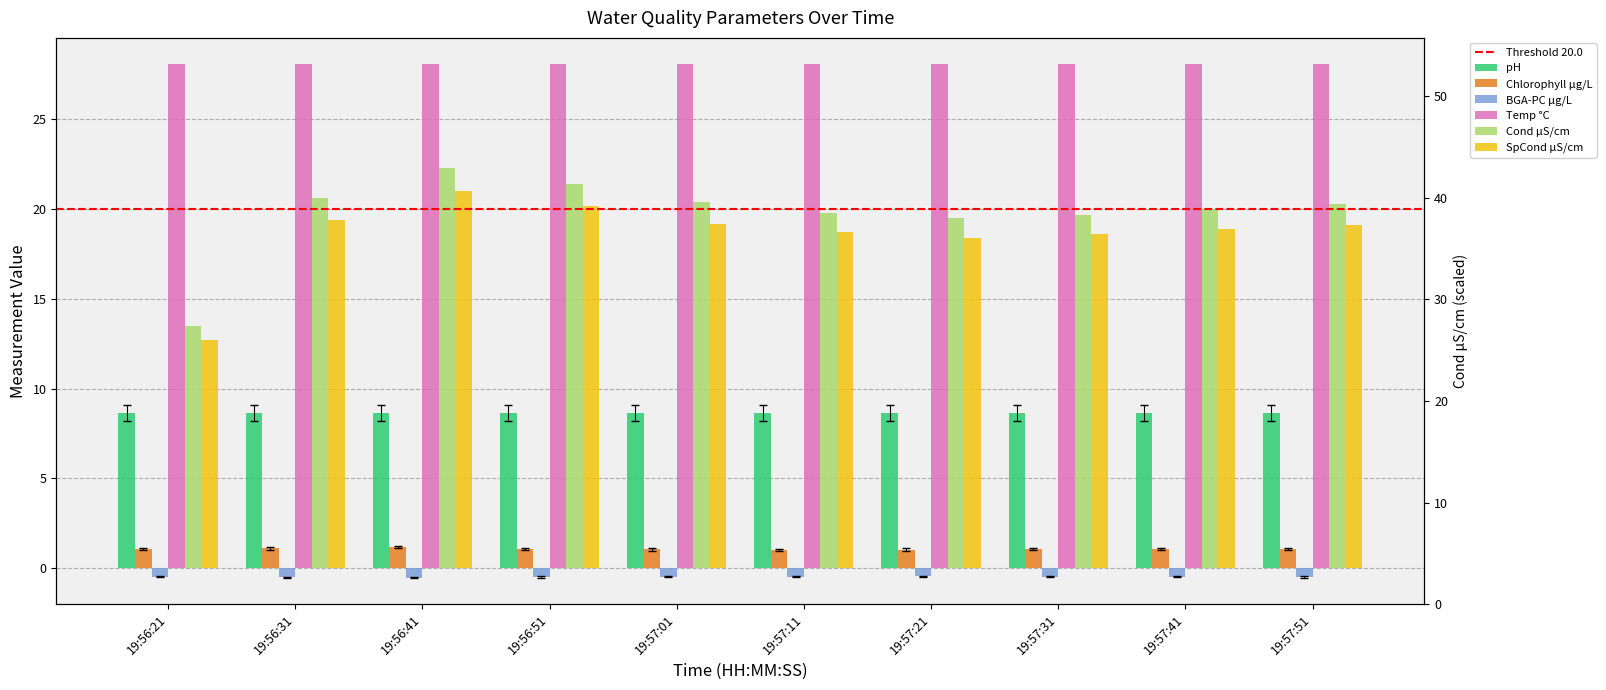

What is the label of the 10th bar from the right?

19:56:21